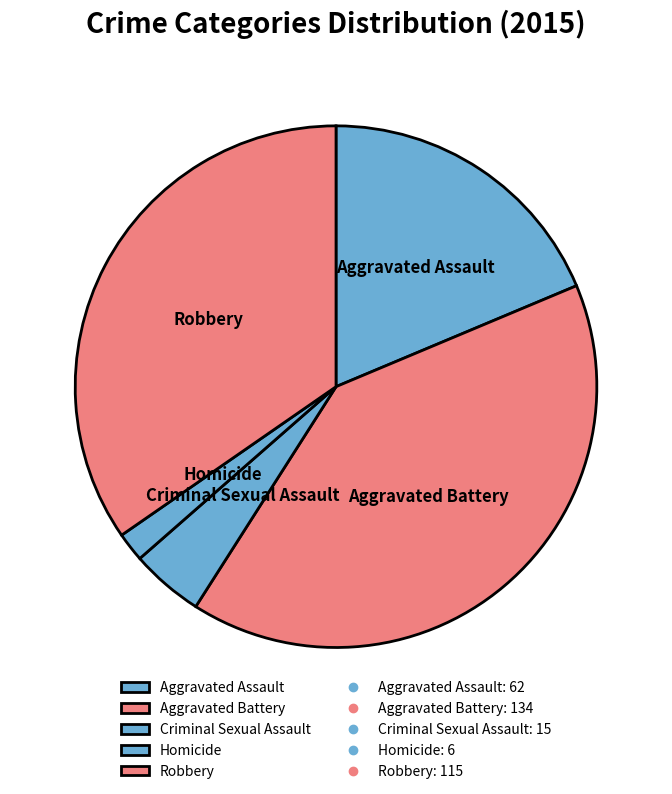

What is the smallest slice in the pie chart?

Homicide